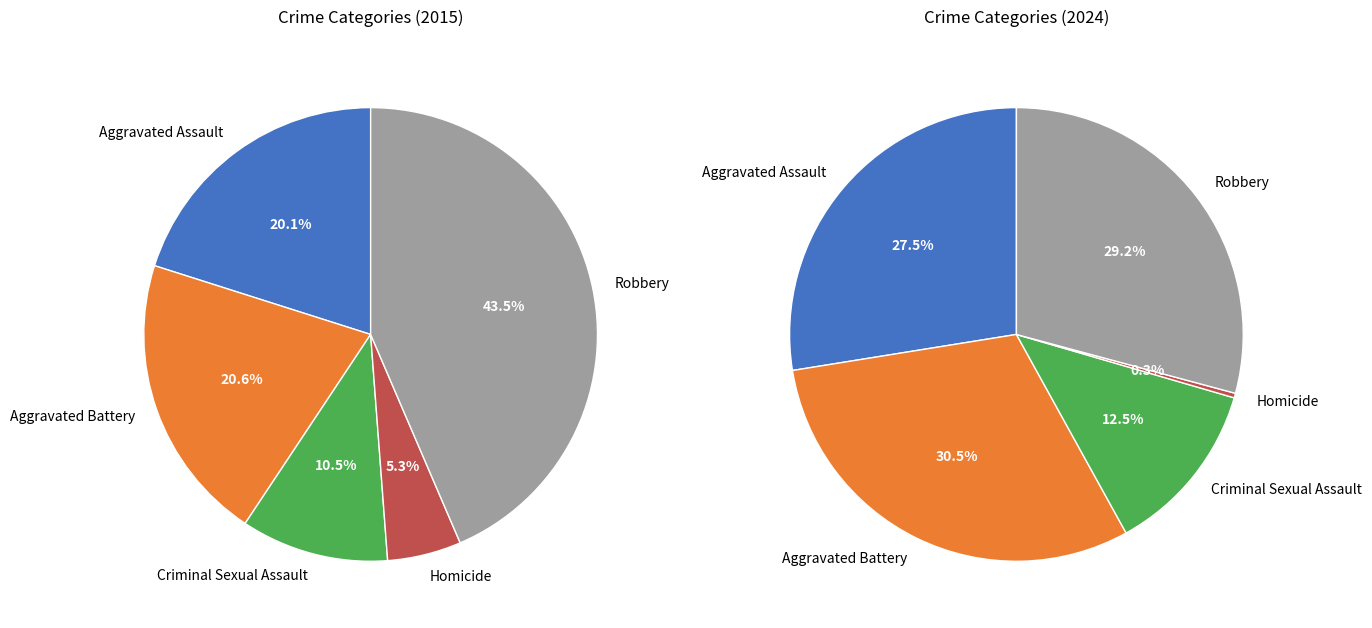

How many segments does this pie chart have?

5